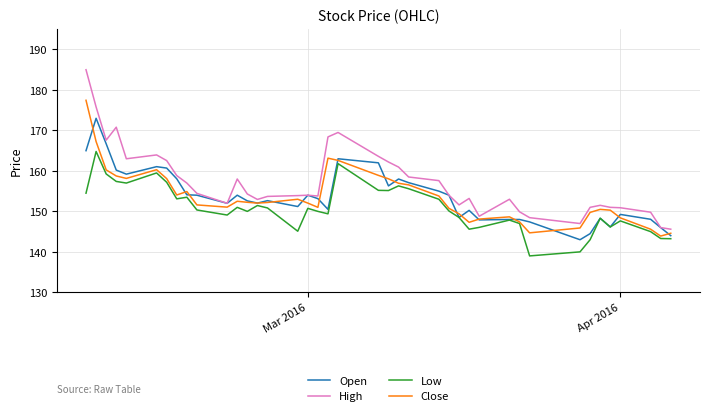

True or false: High and Low cross at least once.

False